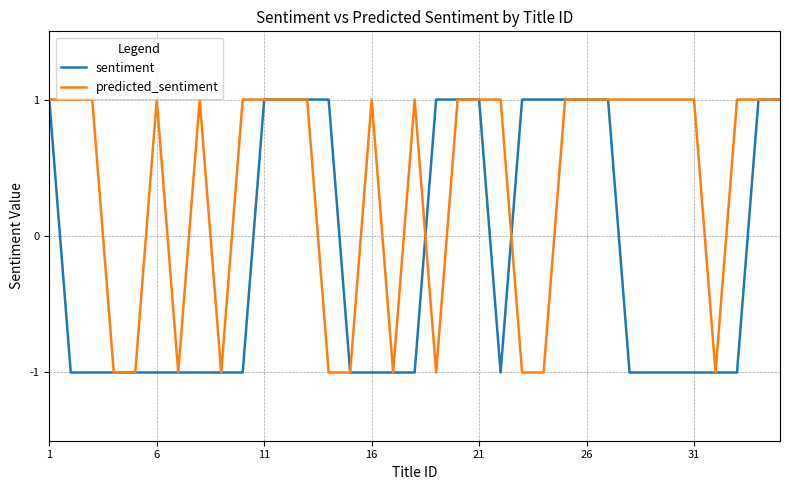

List the series in order of their overall mean, highest first.

predicted_sentiment, sentiment